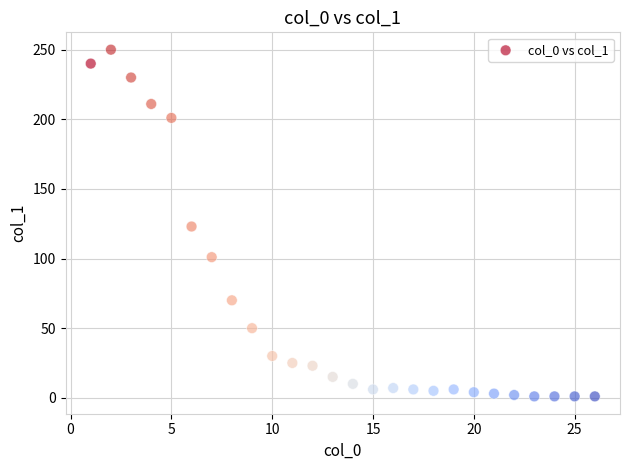

What is the range of Y values (max minus min)?

249